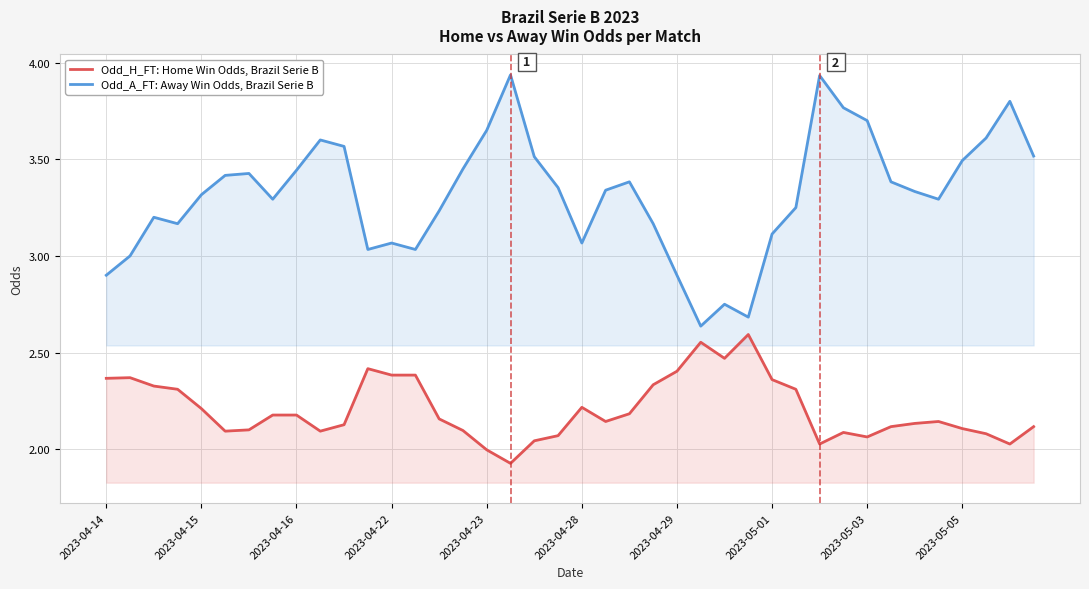

Which series has the largest total across all categories?

Odd_A_FT: Away Win Odds, Brazil Serie B